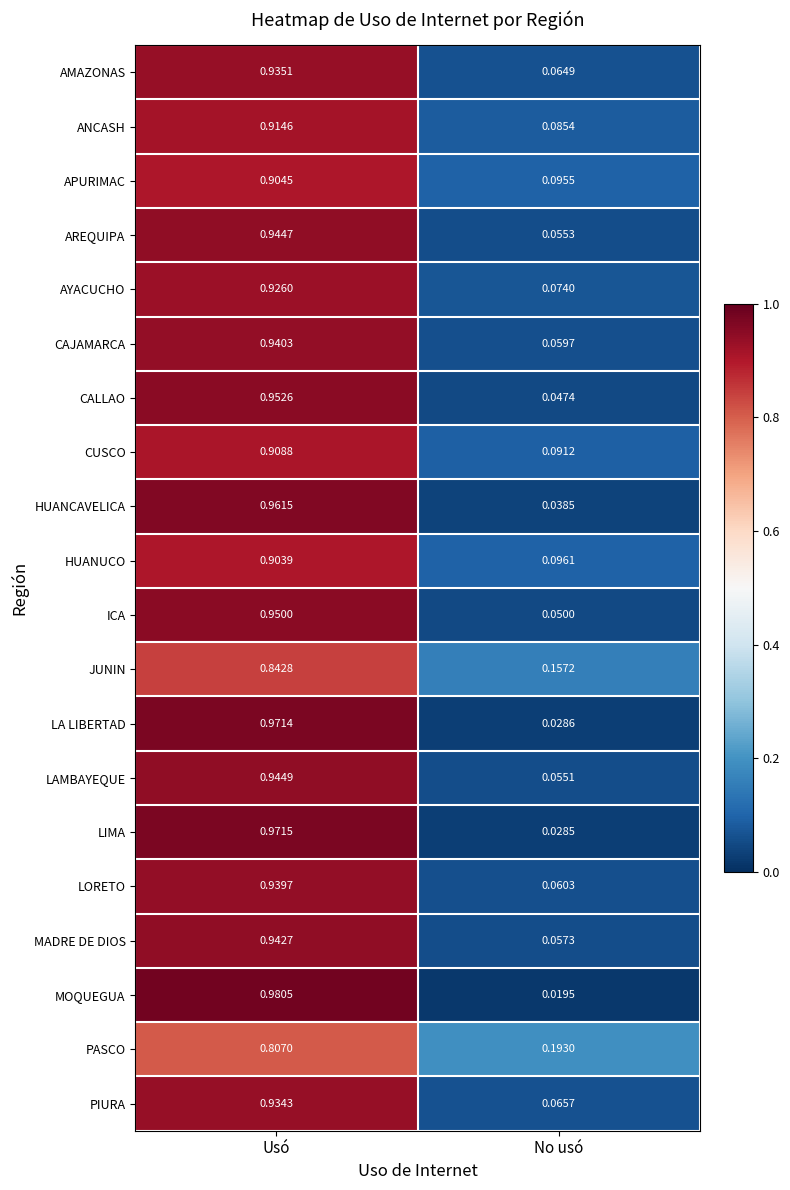

At which label is APURIMAC closest to 0?

No usó